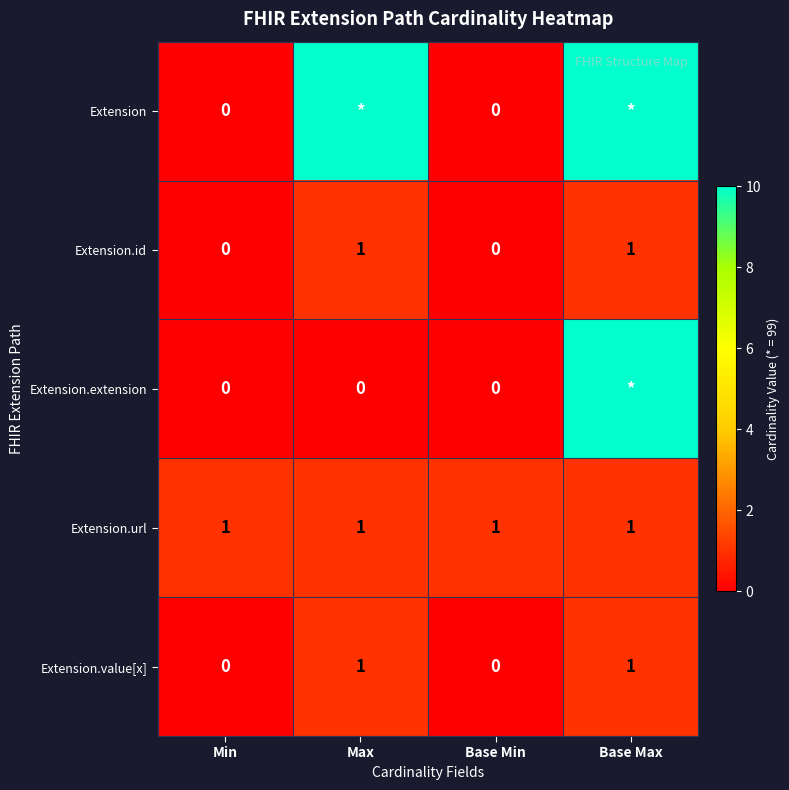

The Extension.id series shows 2 at Max. True or false?

False